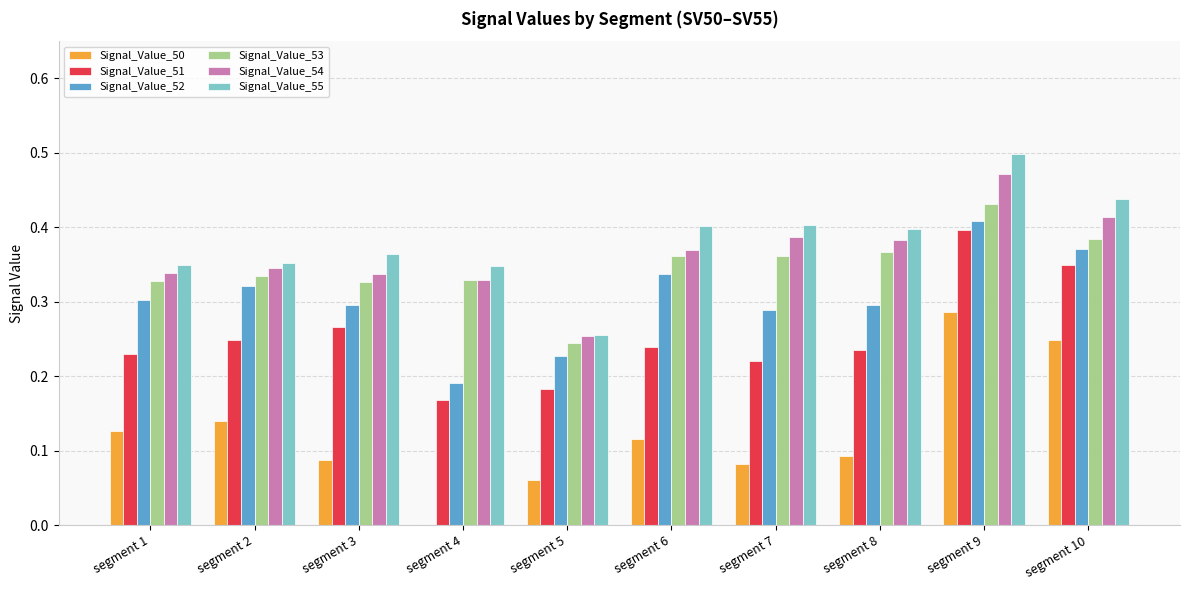

How many categories are shown in the chart?

10